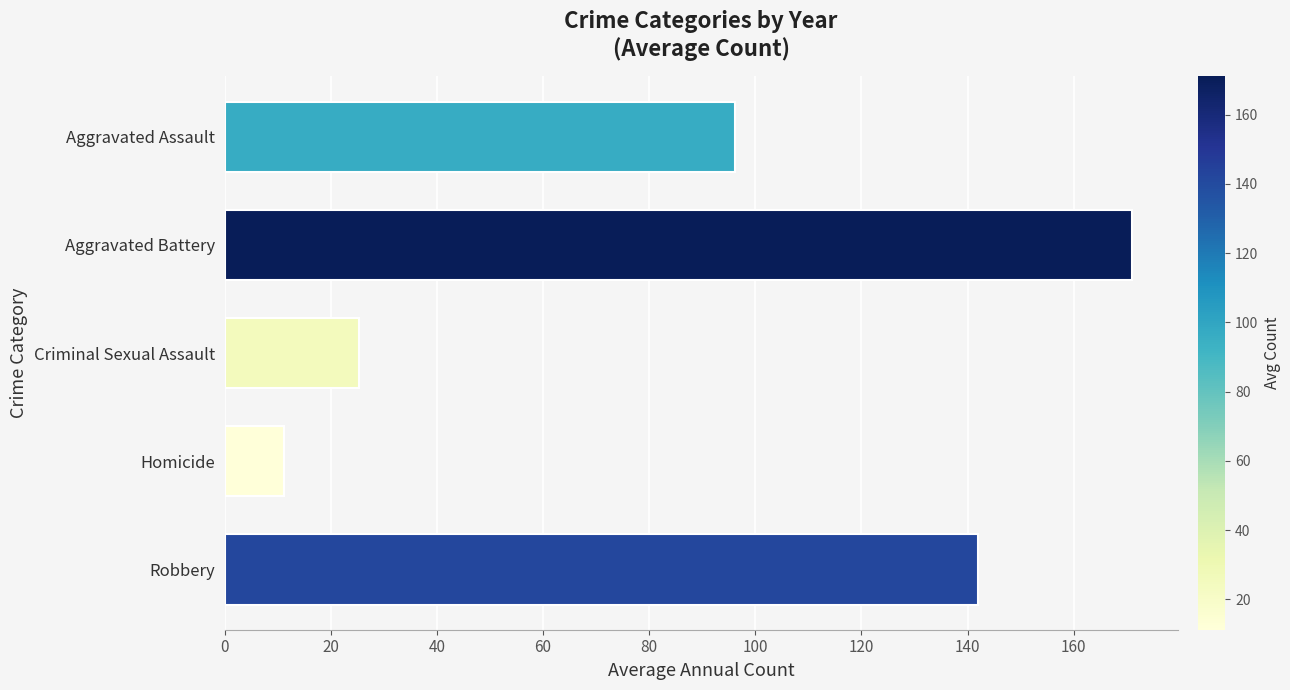

The chart shows a value of 17.3 at Homicide. True or false?

False